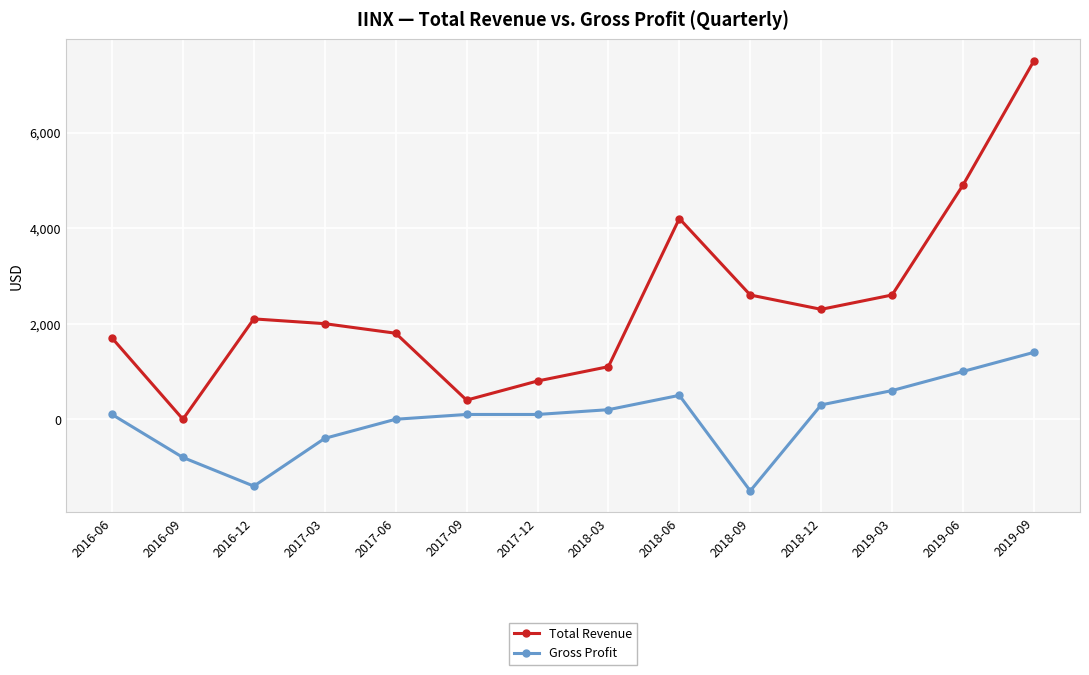

Rank the series by their maximum value, from highest to lowest.

Total Revenue, Gross Profit